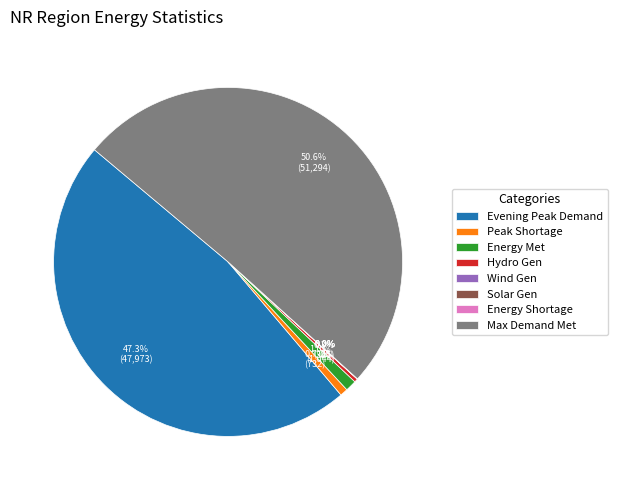

Which category has the biggest portion of the pie?

Max Demand Met